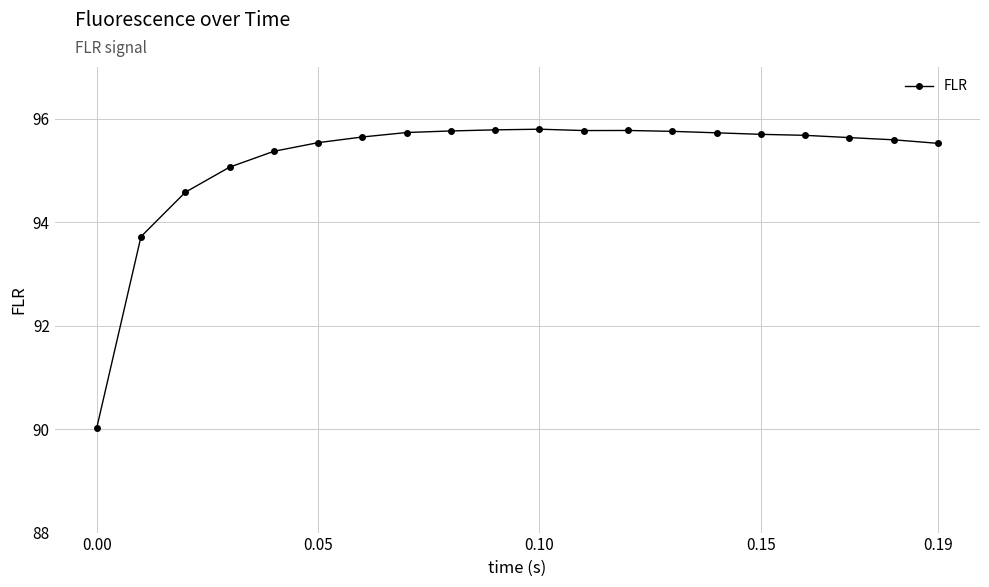

What is the smallest value displayed?

90.0